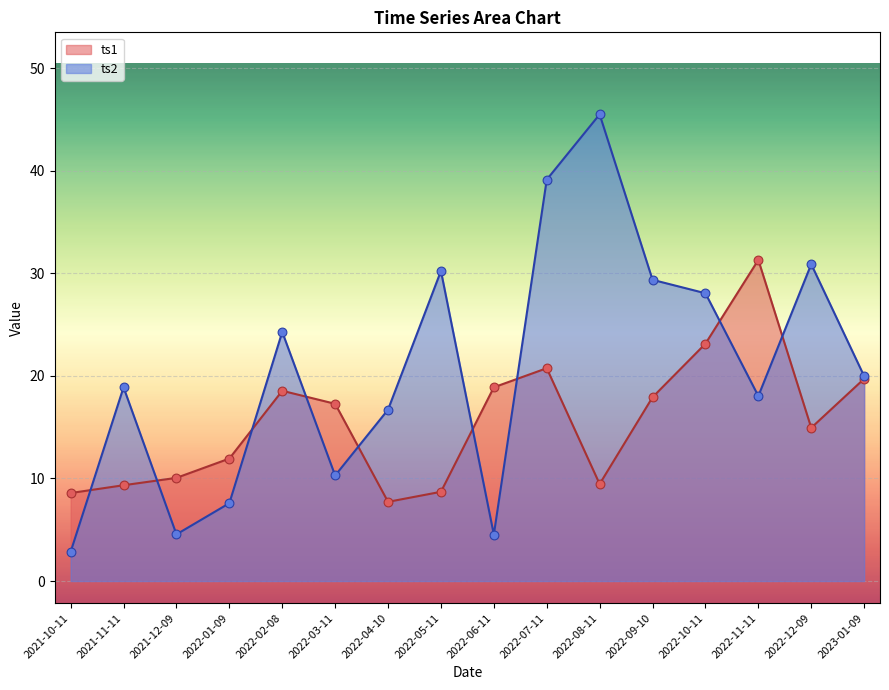

At which category is the sum across all series the highest?

2022-07-11